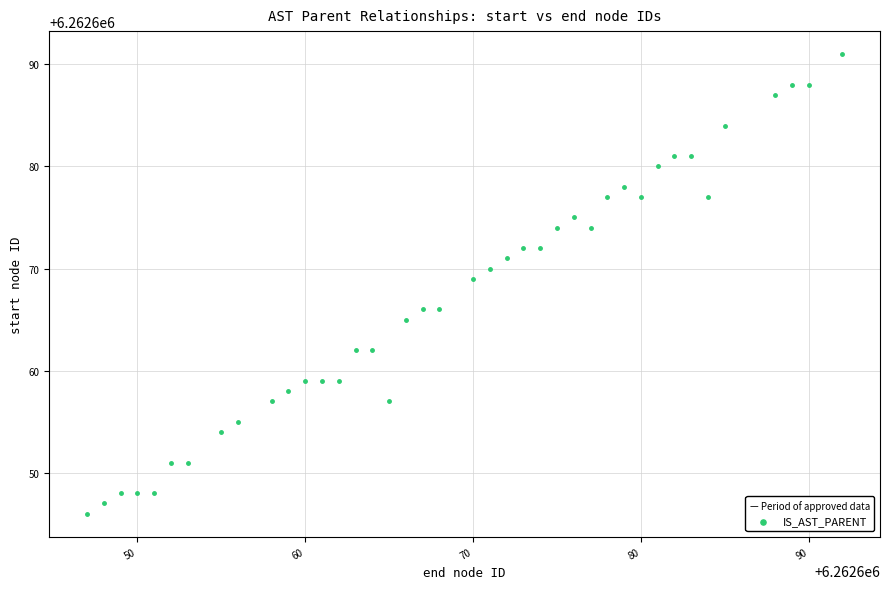

What is the range of X values (max minus min)?

45